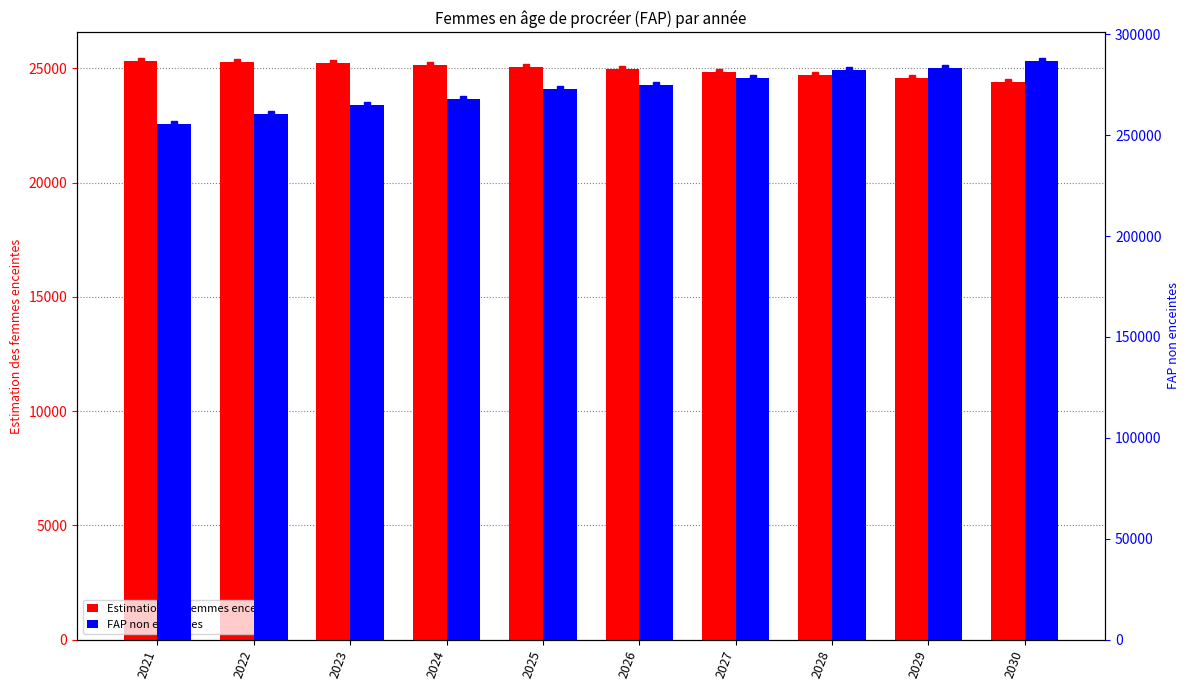

What is the value of the Estimation des femmes enceintes bar at the 2nd from the left?

25269.7